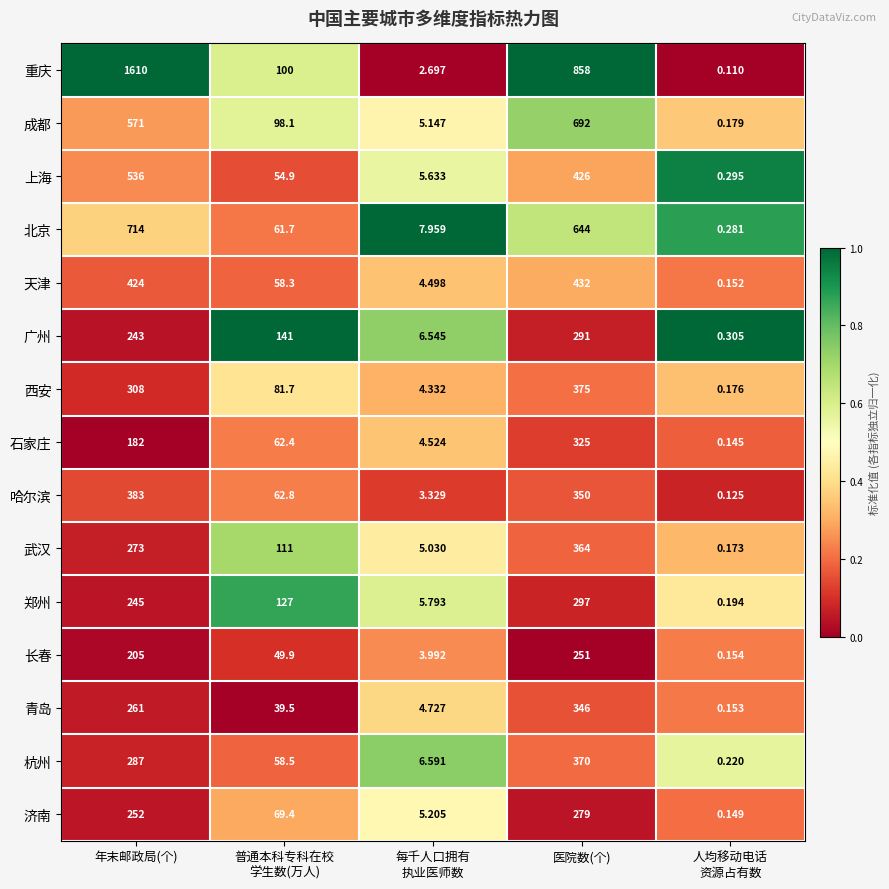

Which series has the largest total across all categories?

重庆